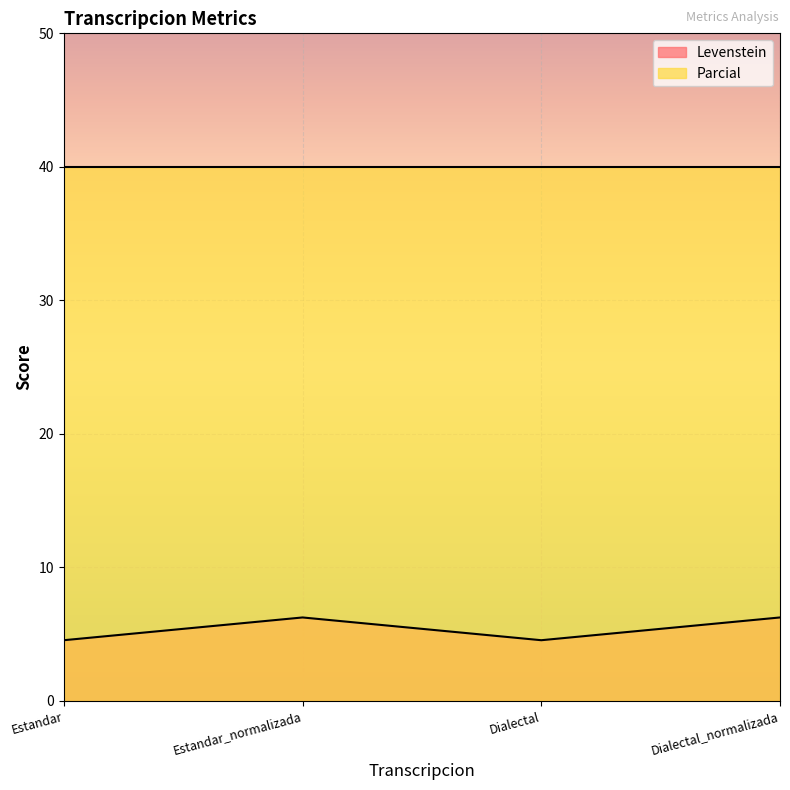

Reading left to right, list all the values displayed in this chart.

Estandar=4.5	Estandar_normalizada=6.2	Dialectal=4.5	Dialectal_normalizada=6.2